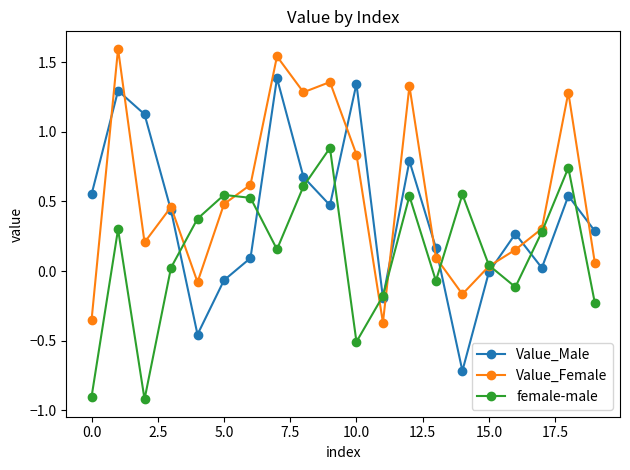

What is the smallest value displayed?

-0.9